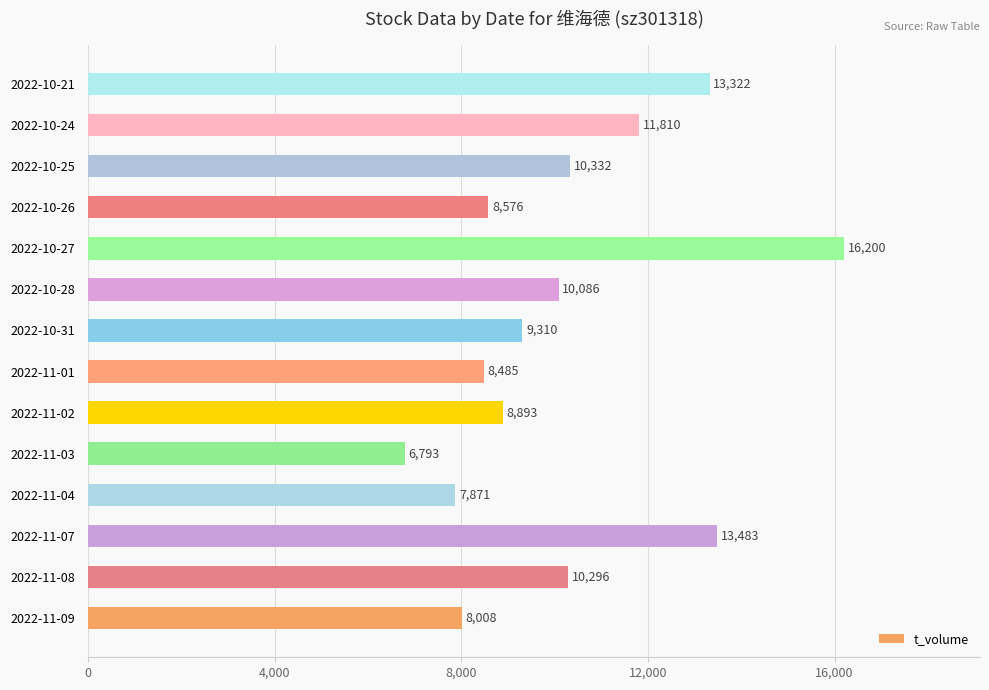

List the labels in order of value, largest first.

2022-10-27, 2022-11-07, 2022-10-21, 2022-10-24, 2022-10-25, 2022-11-08, 2022-10-28, 2022-10-31, 2022-11-02, 2022-10-26, 2022-11-01, 2022-11-09, 2022-11-04, 2022-11-03